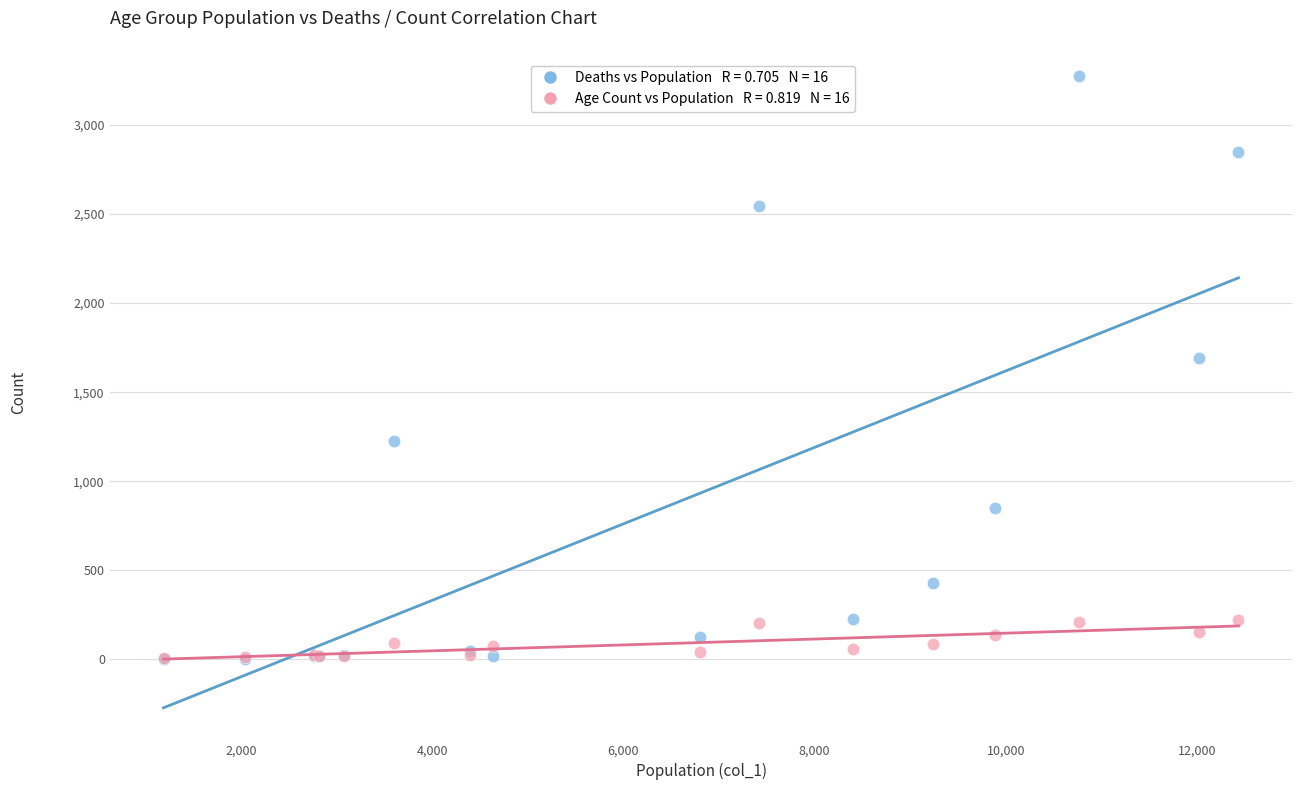

Across all series, what Y value is closest to 1638?

1690